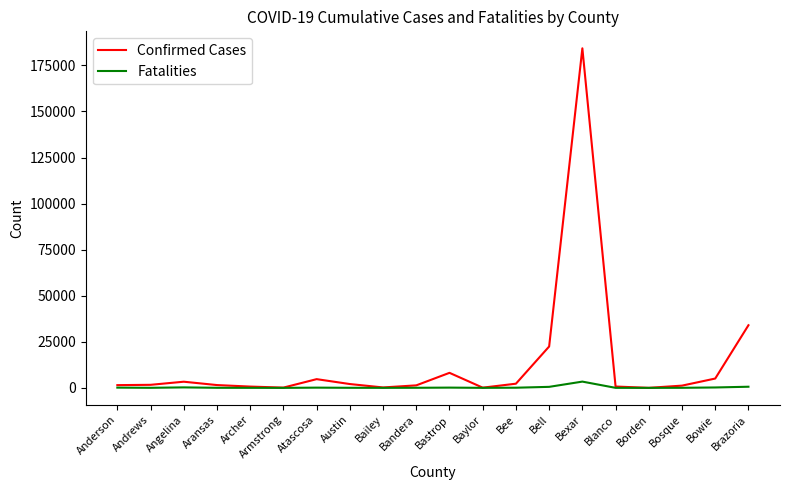

List the series in order of their overall mean, lowest first.

Fatalities, Confirmed Cases